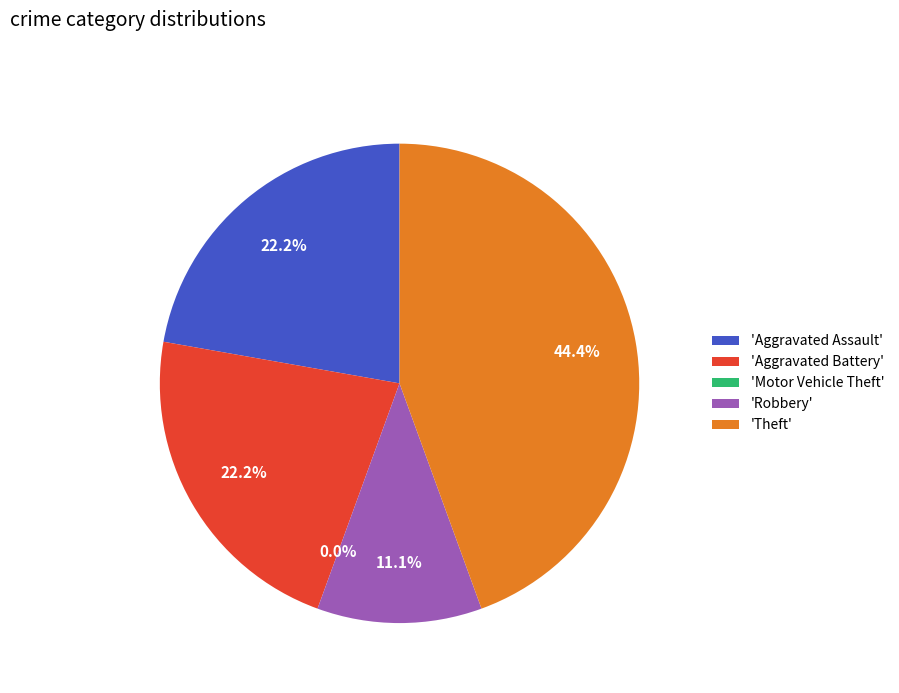

Count the number of slices in the pie.

5